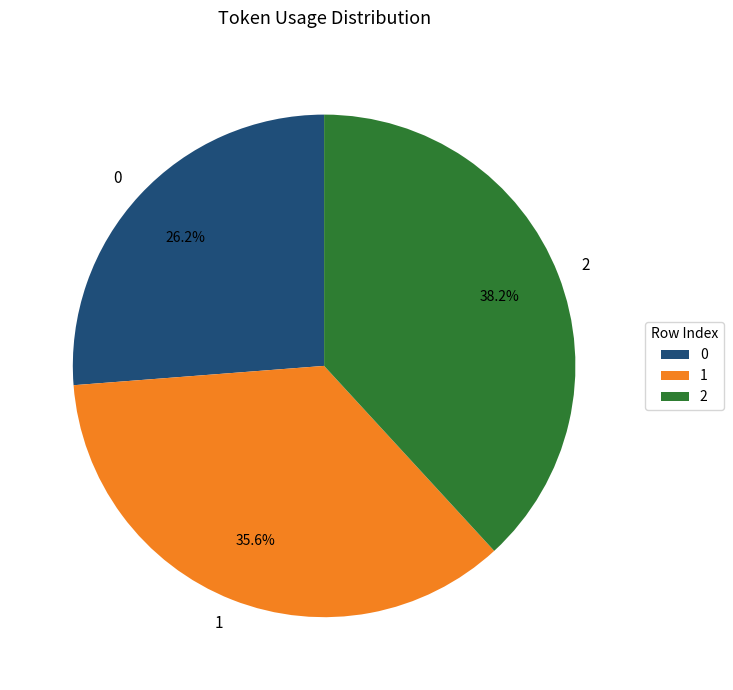

Approximately how many times larger is the value at 2 compared to 0?

1.5